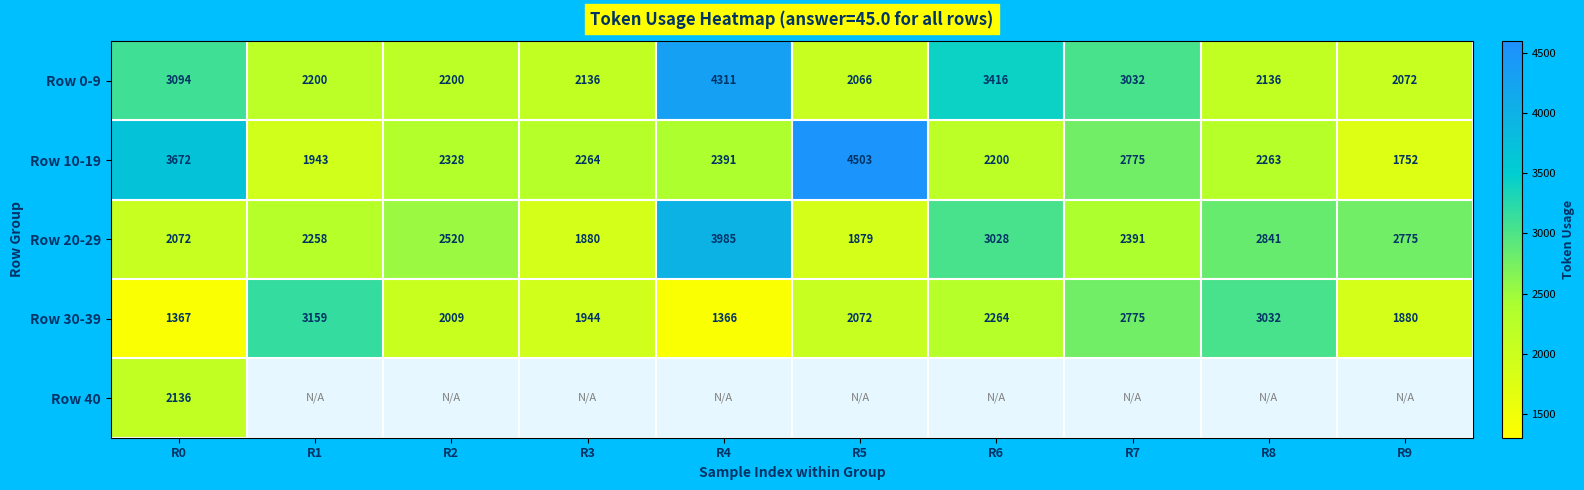

At which category is the sum across all series the highest?

R0